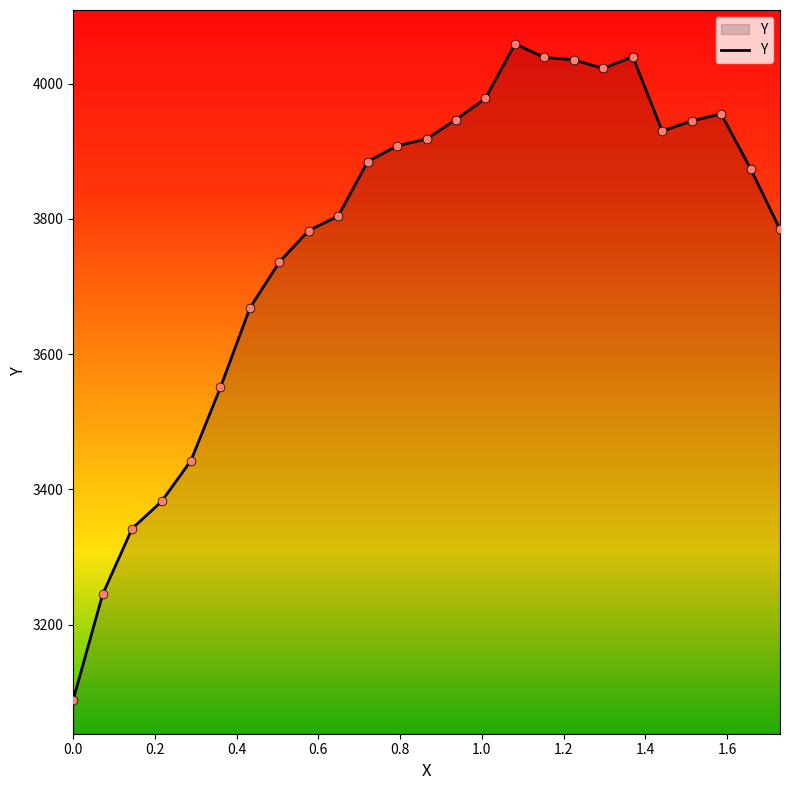

What is the difference between the maximum and minimum values?

969.7